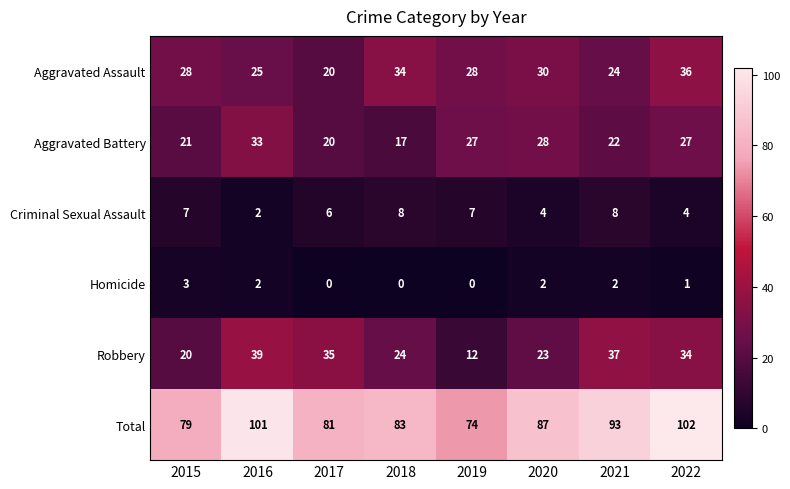

At which label does Aggravated Battery first exceed 27?

2016